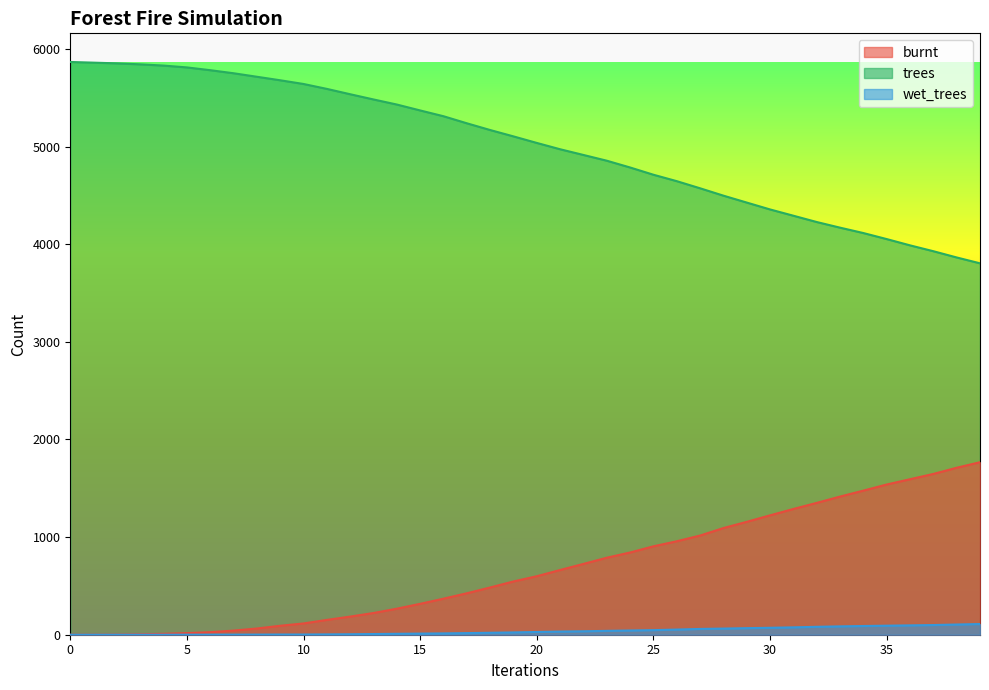

Reading left to right, list all the values displayed in this chart.

burnt: 0=0.0	1=0.2	2=1.2	3=4.5	4=9.2	5=16.5	6=26.0	7=42.2	8=63.8	9=91.8	10=115.5	11=151.8	12=185.8	13=222.5	14=266.8	15=316.5	16=369.2	17=424.5	18=484.0	19=545.5	20=599.2	21=663.0	22=725.2	23=788.8	24=842.2	25=905.5	26=957.2	27=1015.8	28=1092.5	29=1156.2	30=1222.8	31=1288.0	32=1350.2	33=1415.0	34=1476.0	35=1538.5	36=1592.8	37=1646.8	38=1710.2	39=1766.8
trees: 0=5866.2	1=5859.2	2=5852.0	3=5842.0	4=5829.2	5=5810.5	6=5782.0	7=5750.8	8=5714.8	9=5678.8	10=5640.8	11=5590.5	12=5535.8	13=5482.2	14=5430.2	15=5369.8	16=5310.5	17=5238.2	18=5169.2	19=5104.0	20=5037.0	21=4972.2	22=4913.8	23=4855.0	24=4785.5	25=4711.2	26=4645.5	27=4572.5	28=4497.0	29=4426.2	30=4355.8	31=4291.5	32=4227.0	33=4169.2	34=4114.0	35=4052.2	36=3988.0	37=3928.0	38=3864.0	39=3804.0
wet_trees: 0=0.0	1=0.0	2=0.0	3=0.0	4=0.0	5=0.8	6=0.8	7=1.0	8=1.2	9=2.0	10=2.0	11=3.2	12=4.8	13=7.0	14=9.5	15=11.5	16=13.5	17=16.5	18=20.0	19=23.5	20=28.0	21=32.2	22=35.2	23=39.5	24=43.2	25=47.0	26=52.8	27=59.2	28=63.0	29=67.2	30=71.0	31=75.5	32=81.0	33=85.5	34=89.2	35=92.5	36=95.8	37=99.2	38=104.5	39=109.5